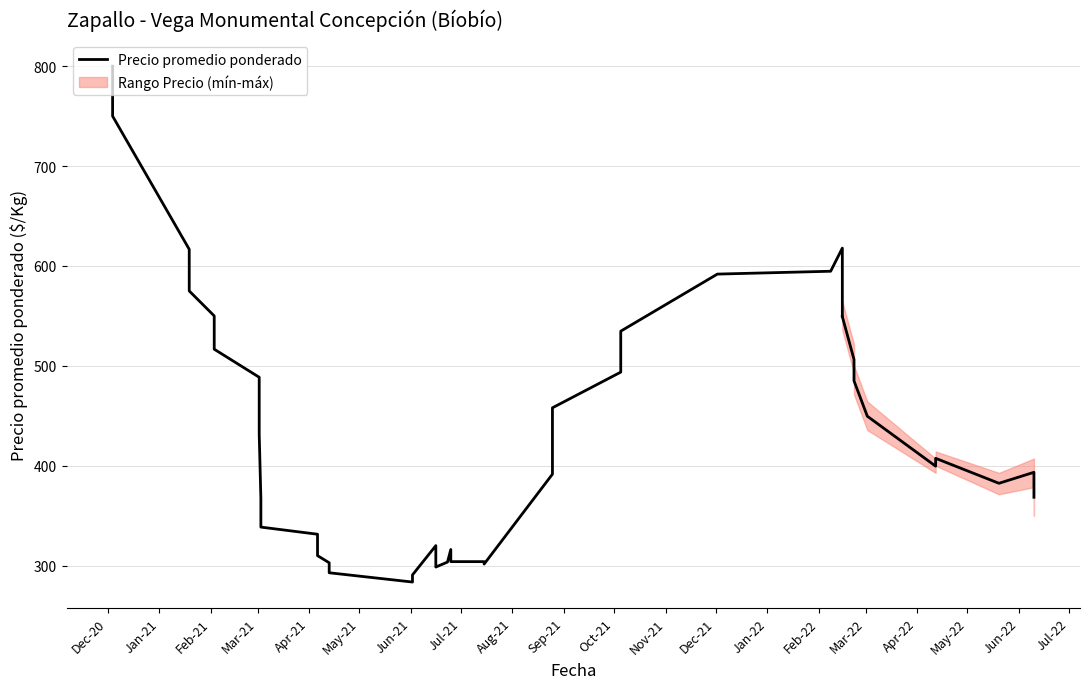

What is the value of the 20th point from the left?

303.6